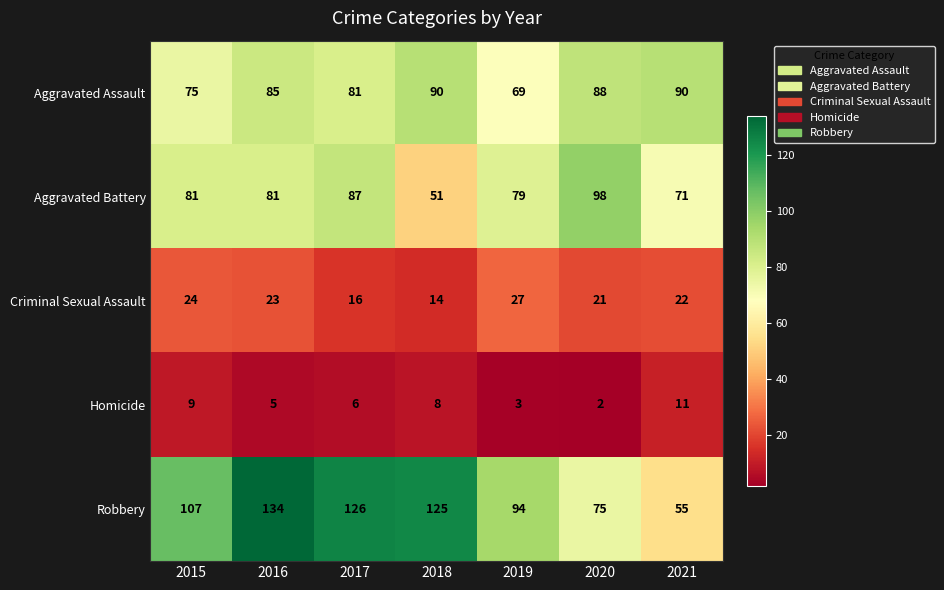

Which series has the largest total across all categories?

Robbery